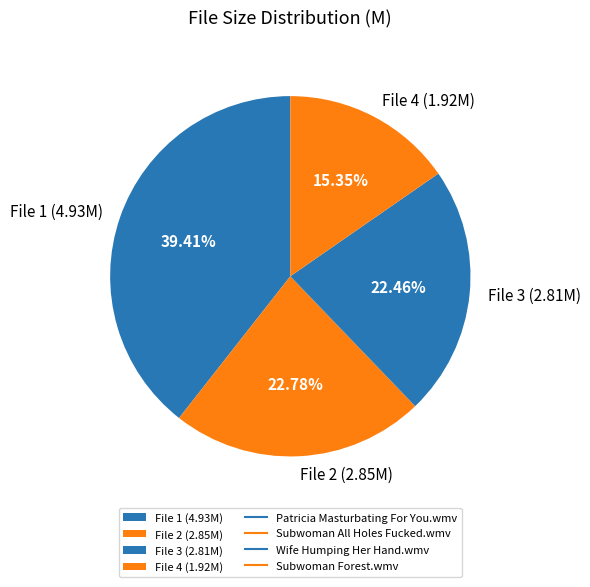

Between File 2 (2.85M) and File 1 (4.93M), which is larger?

File 1 (4.93M)